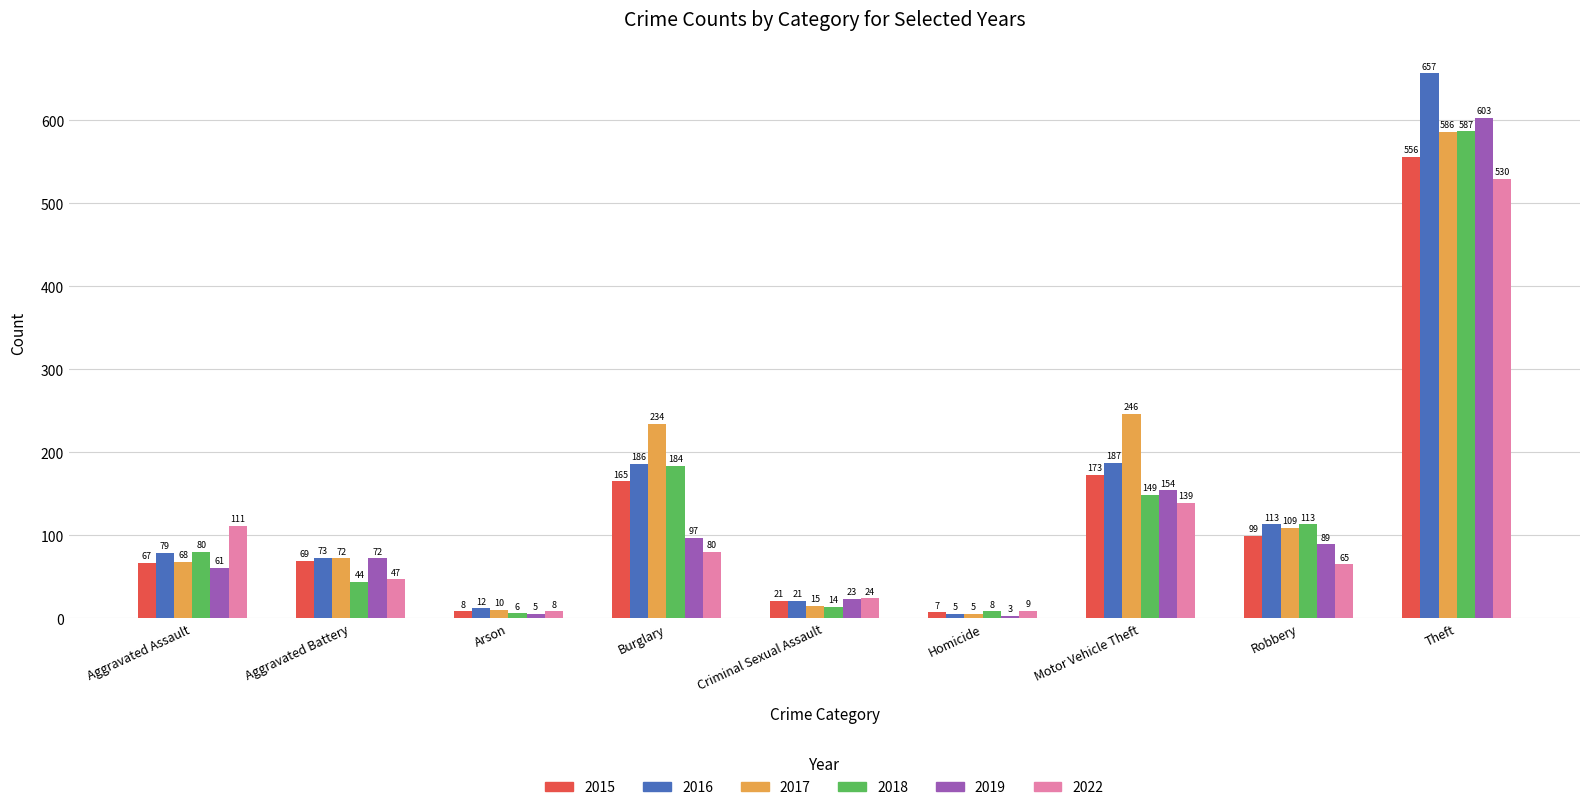

Reading left to right, extract all data points from this chart.

2015: Aggravated Assault=67	Aggravated Battery=69	Arson=8	Burglary=165	Criminal Sexual Assault=21	Homicide=7	Motor Vehicle Theft=173	Robbery=99	Theft=556
2016: Aggravated Assault=79	Aggravated Battery=73	Arson=12	Burglary=186	Criminal Sexual Assault=21	Homicide=5	Motor Vehicle Theft=187	Robbery=113	Theft=657
2017: Aggravated Assault=68	Aggravated Battery=72	Arson=10	Burglary=234	Criminal Sexual Assault=15	Homicide=5	Motor Vehicle Theft=246	Robbery=109	Theft=586
2018: Aggravated Assault=80	Aggravated Battery=44	Arson=6	Burglary=184	Criminal Sexual Assault=14	Homicide=8	Motor Vehicle Theft=149	Robbery=113	Theft=587
2019: Aggravated Assault=61	Aggravated Battery=72	Arson=5	Burglary=97	Criminal Sexual Assault=23	Homicide=3	Motor Vehicle Theft=154	Robbery=89	Theft=603
2022: Aggravated Assault=111	Aggravated Battery=47	Arson=8	Burglary=80	Criminal Sexual Assault=24	Homicide=9	Motor Vehicle Theft=139	Robbery=65	Theft=530